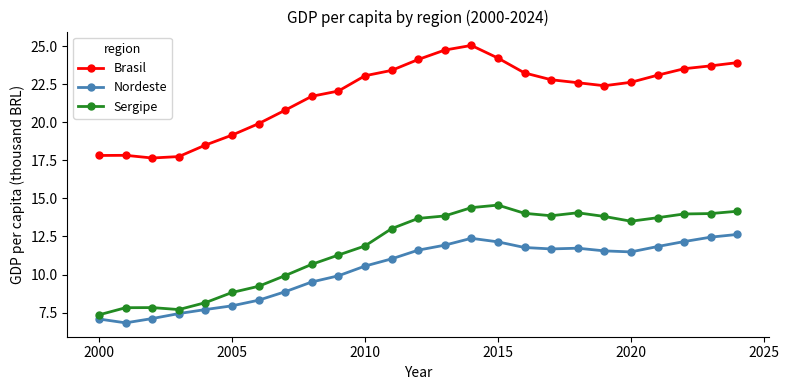

What is the value of the Sergipe point at the 7th from the left?

9.2